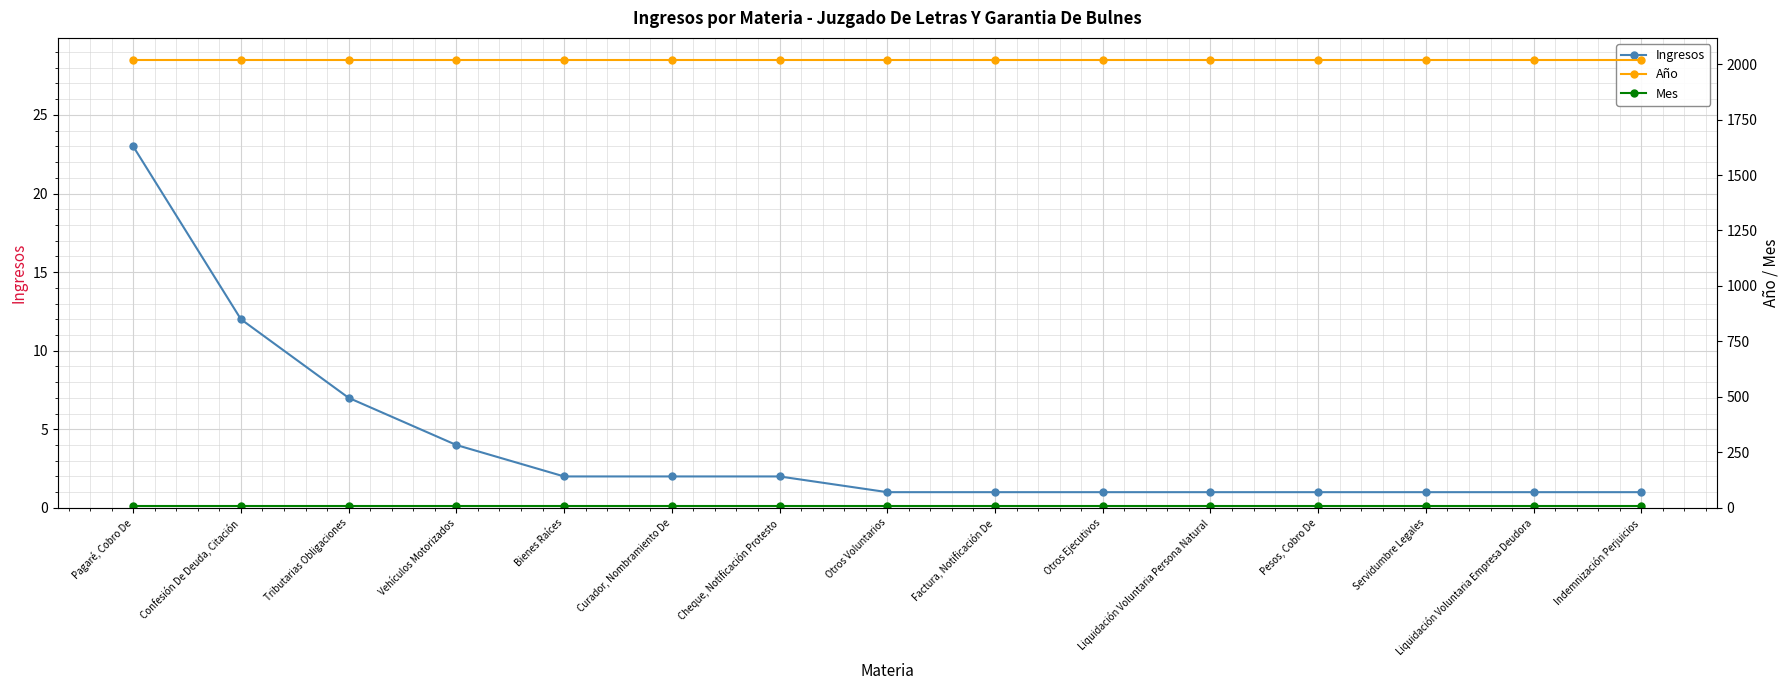

How many data points does each series have?

15